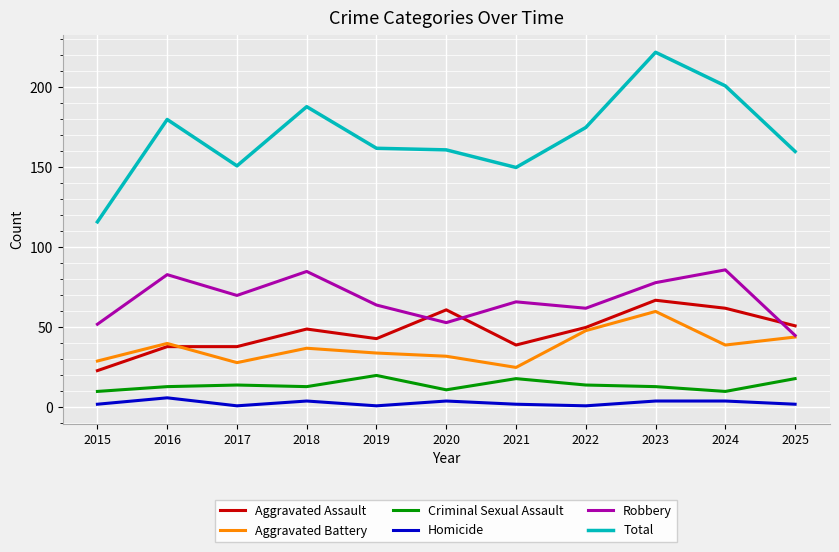

The Aggravated Battery series shows 25 at 2021. True or false?

True